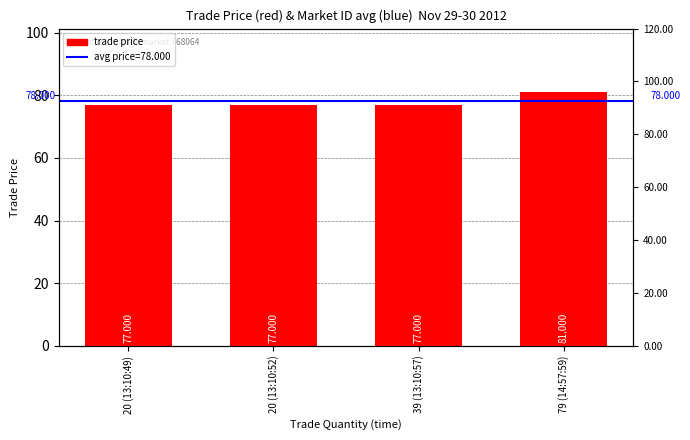

The value at 39 (13:10:57) is 104. True or false?

False